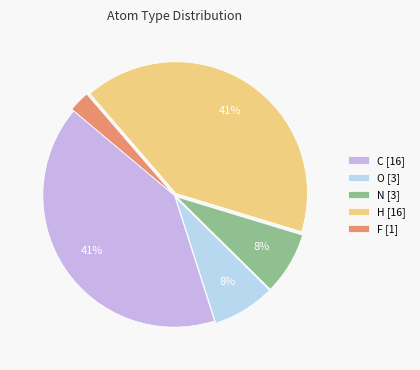

What is the smallest slice in the pie chart?

F